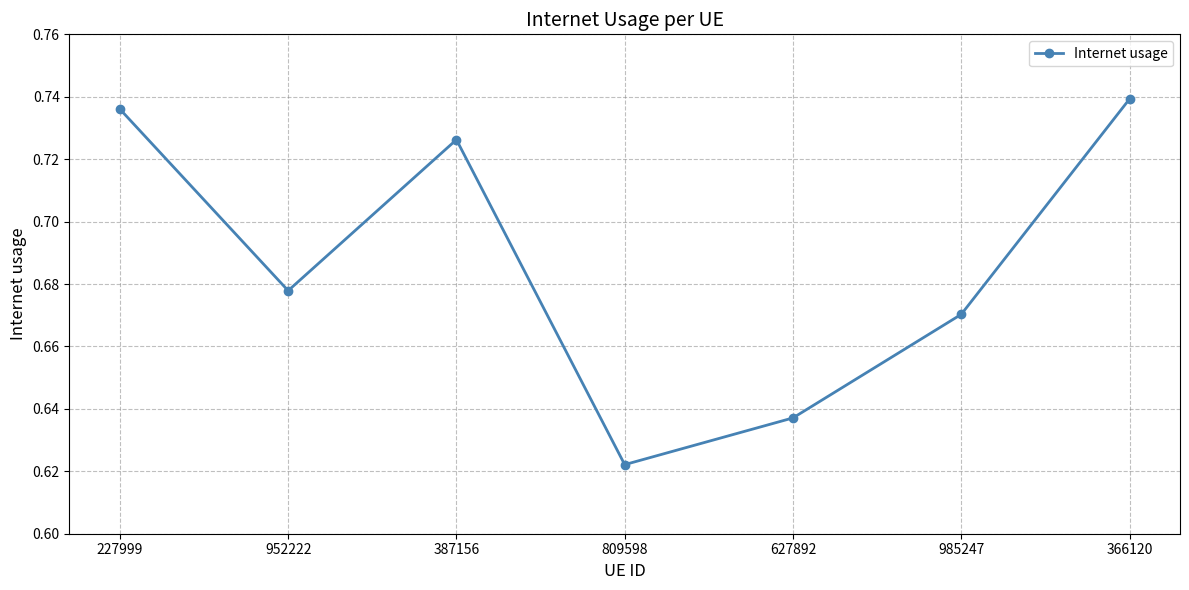

At which category does the chart reach its minimum across all series?

809598